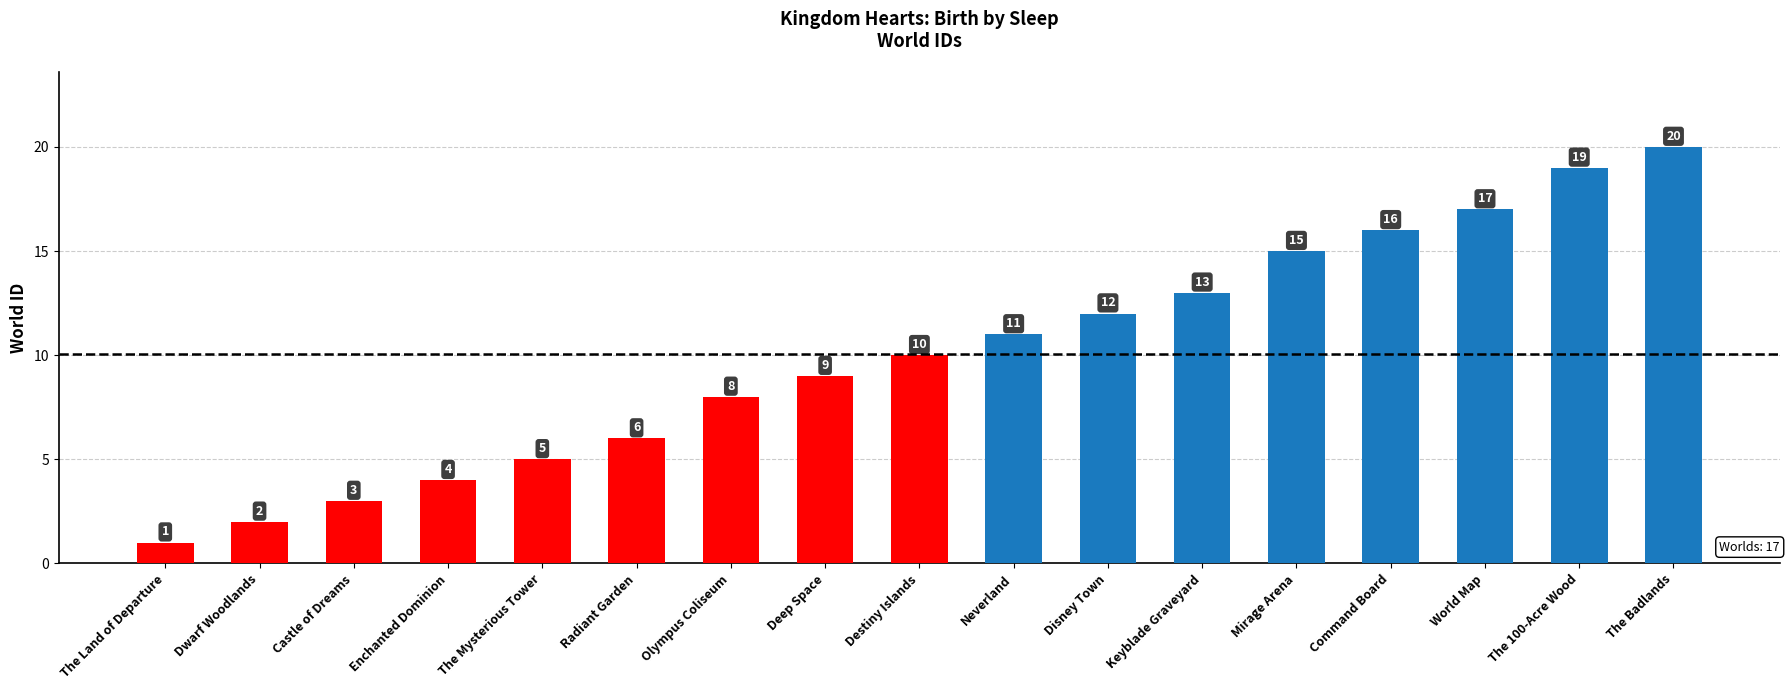

Reading right to left, list all the values displayed in this chart.

20	19	17	16	15	13	12	11	10	9	8	6	5	4	3	2	1